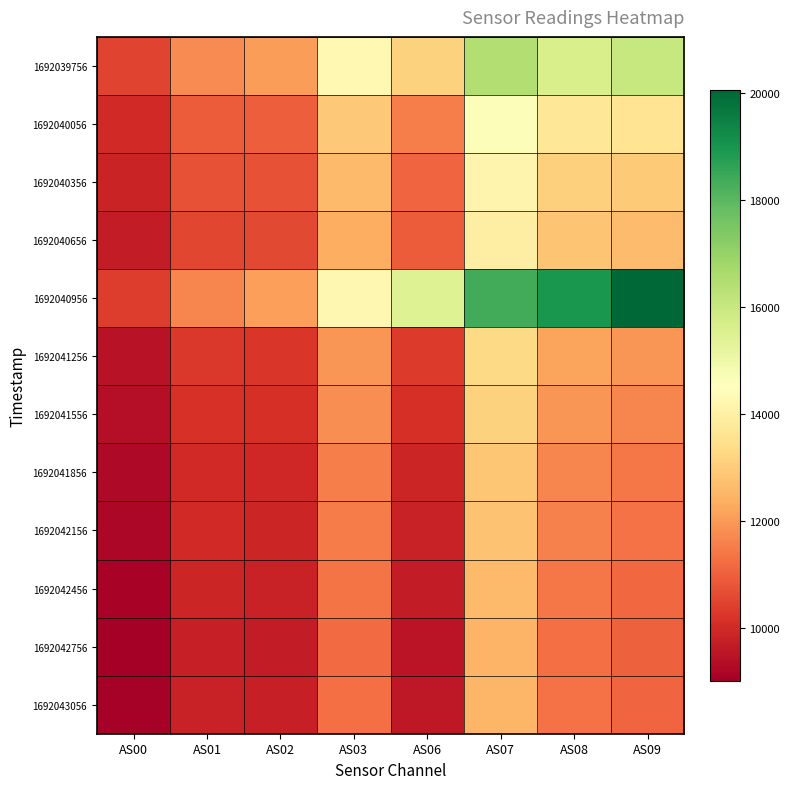

What is the minimum value shown in the chart?

9001